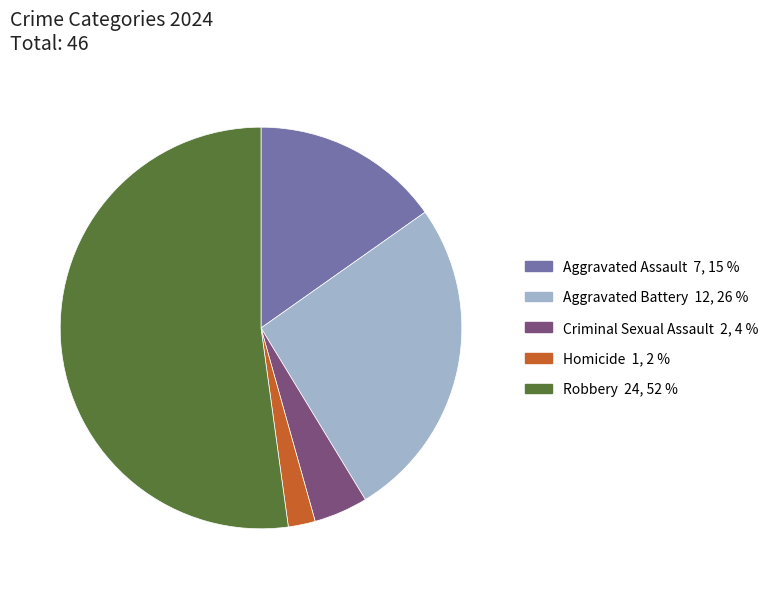

Does any single category account for the majority?

Yes